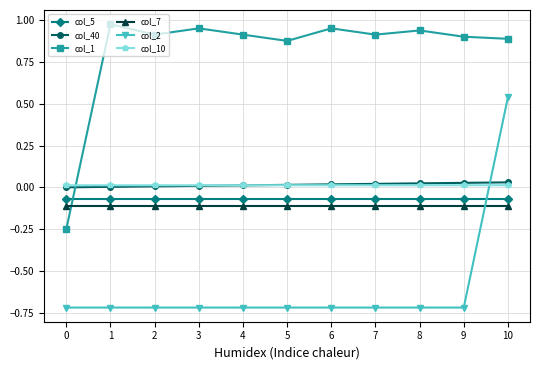

Which label corresponds to the largest value in the chart?

1